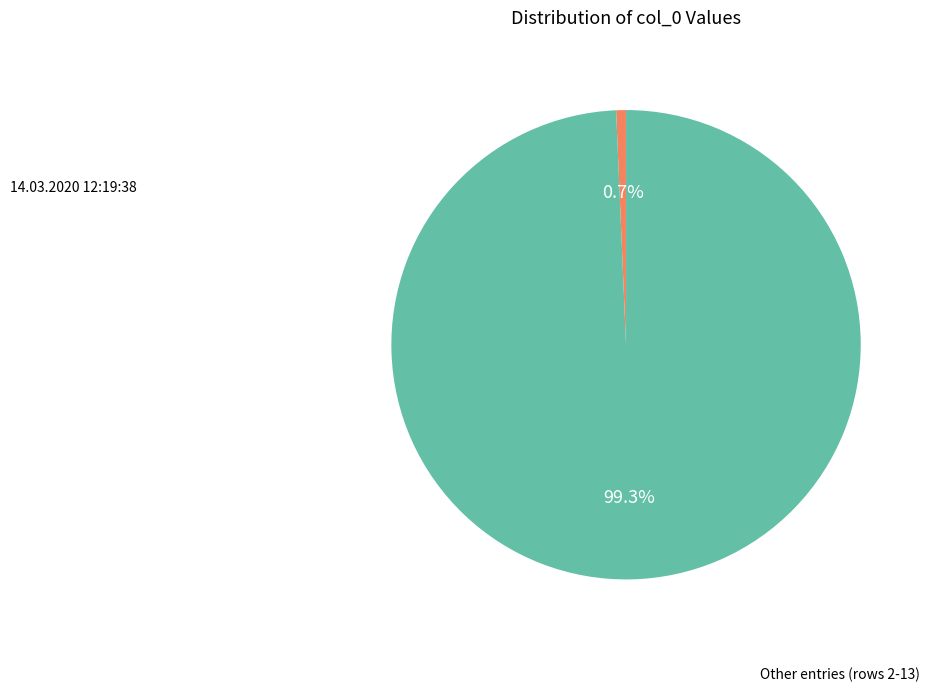

Does any single category account for the majority?

Yes